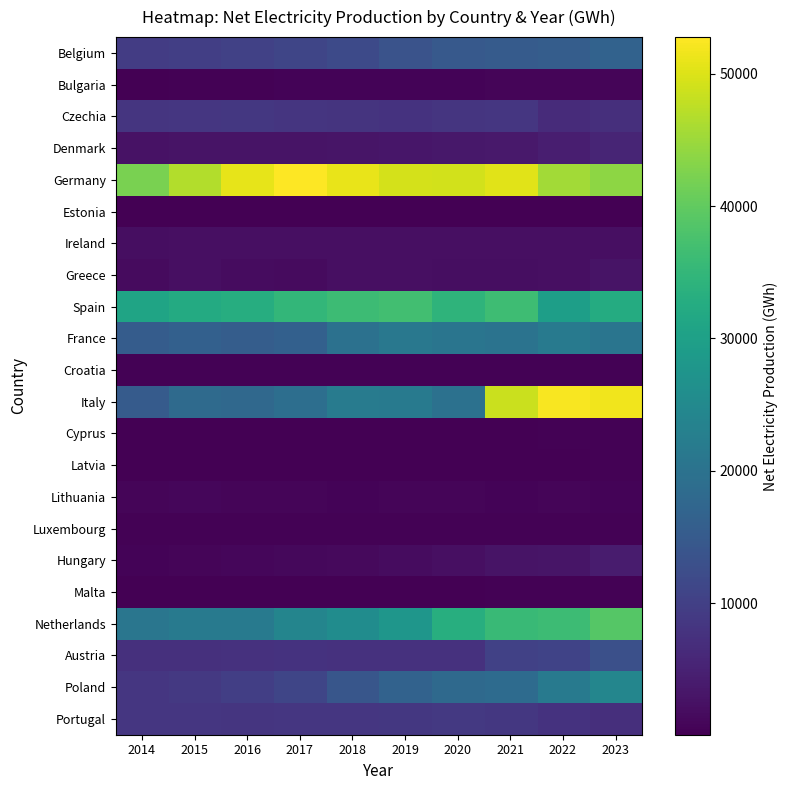

Between 2018 and 2020, which is larger?

2020